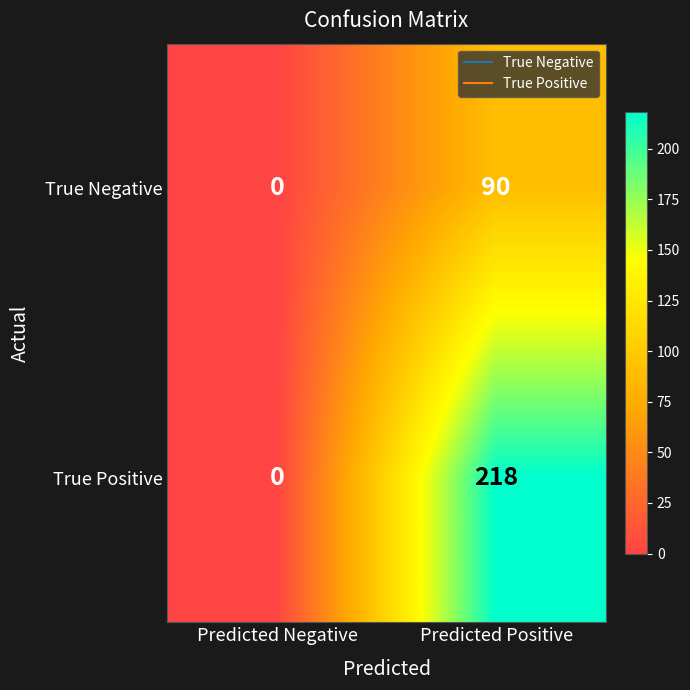

What is the total value across all series at Predicted Positive?

308